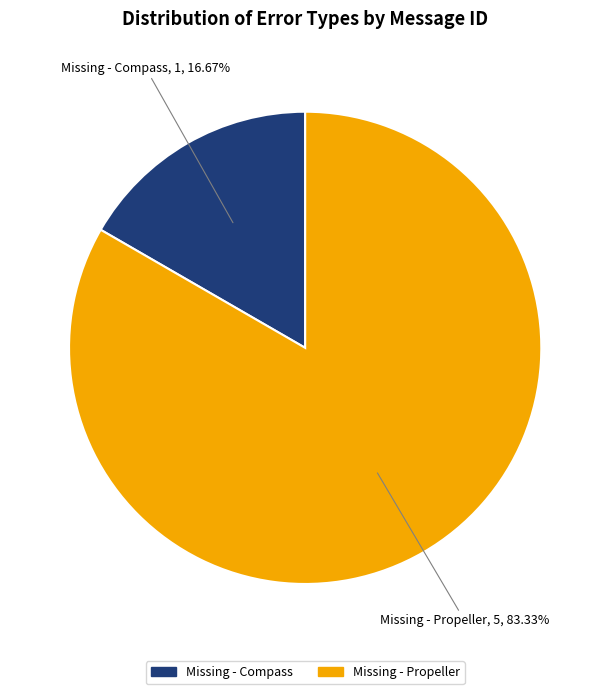

Is there a majority slice in this chart?

Yes